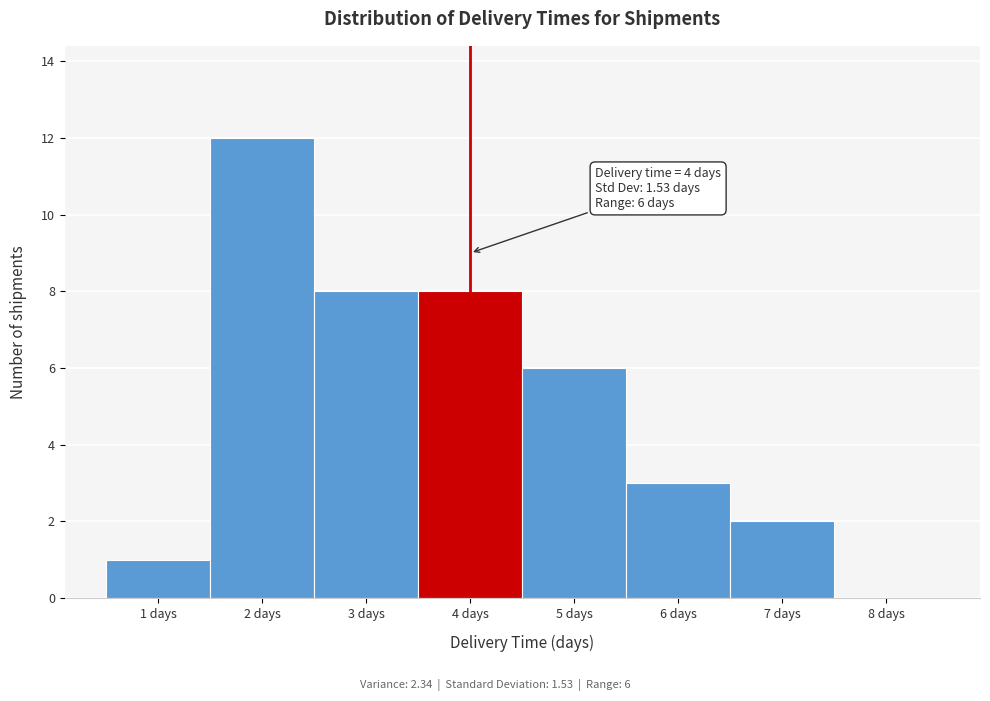

Over which range of the x-axis is the bar tallest?

1.5 to 2.5